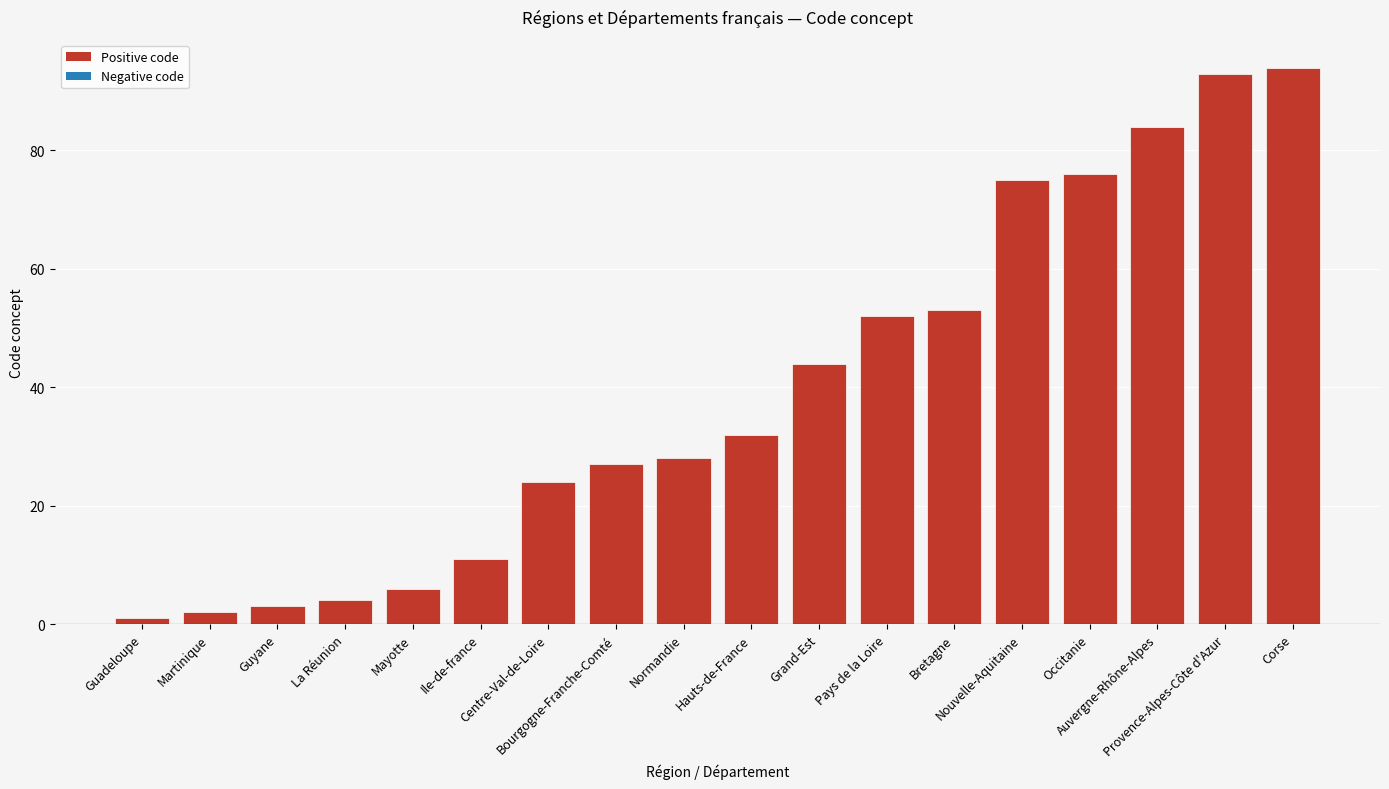

List the labels in order of value, largest first.

Corse, Provence-Alpes-Côte d'Azur, Auvergne-Rhône-Alpes, Occitanie, Nouvelle-Aquitaine, Bretagne, Pays de la Loire, Grand-Est, Hauts-de-France, Normandie, Bourgogne-Franche-Comté, Centre-Val-de-Loire, Ile-de-france, Mayotte, La Réunion, Guyane, Martinique, Guadeloupe